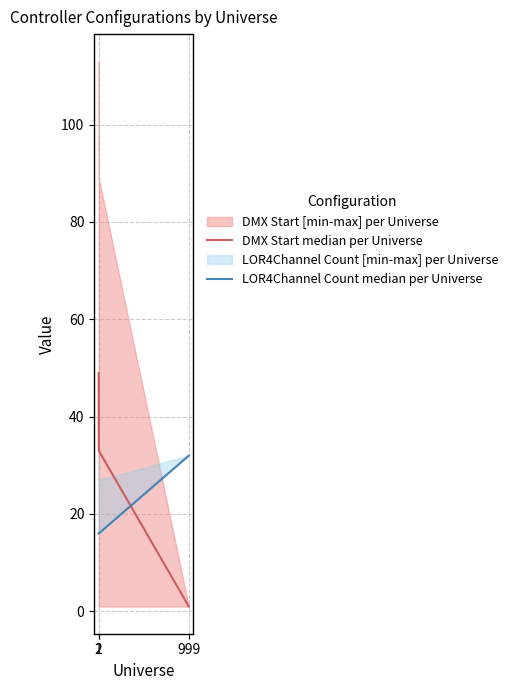

What is the highest value of the DMX Start median per Universe series?

49